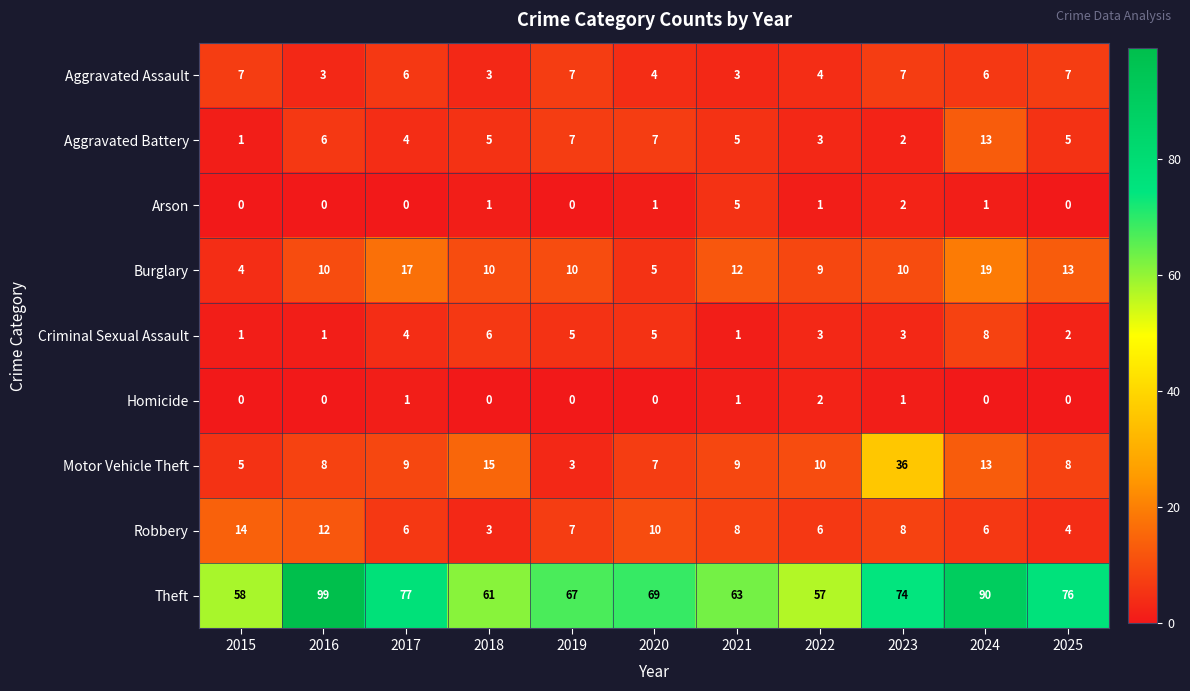

At which label does Theft reach its minimum?

2022